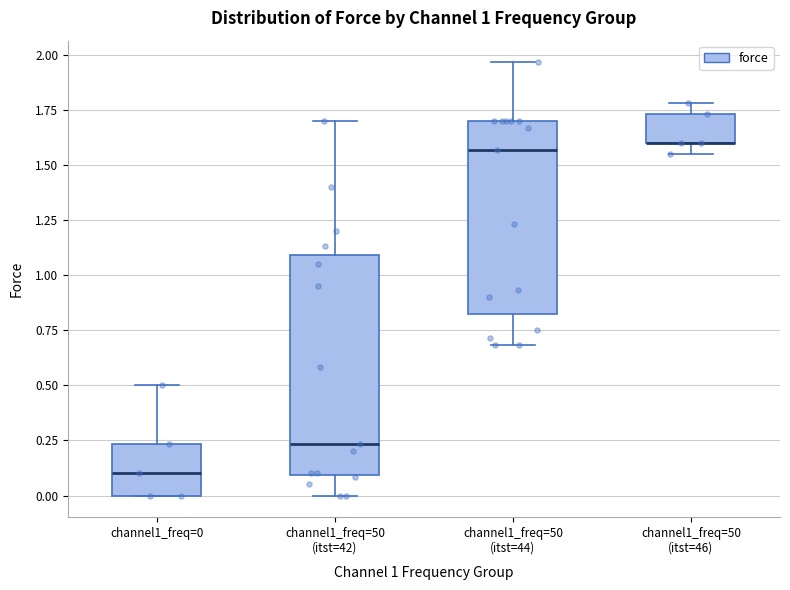

Comparing the boxes themselves (not the whiskers), which one is the tallest?

channel1_freq=50 (itst=42)